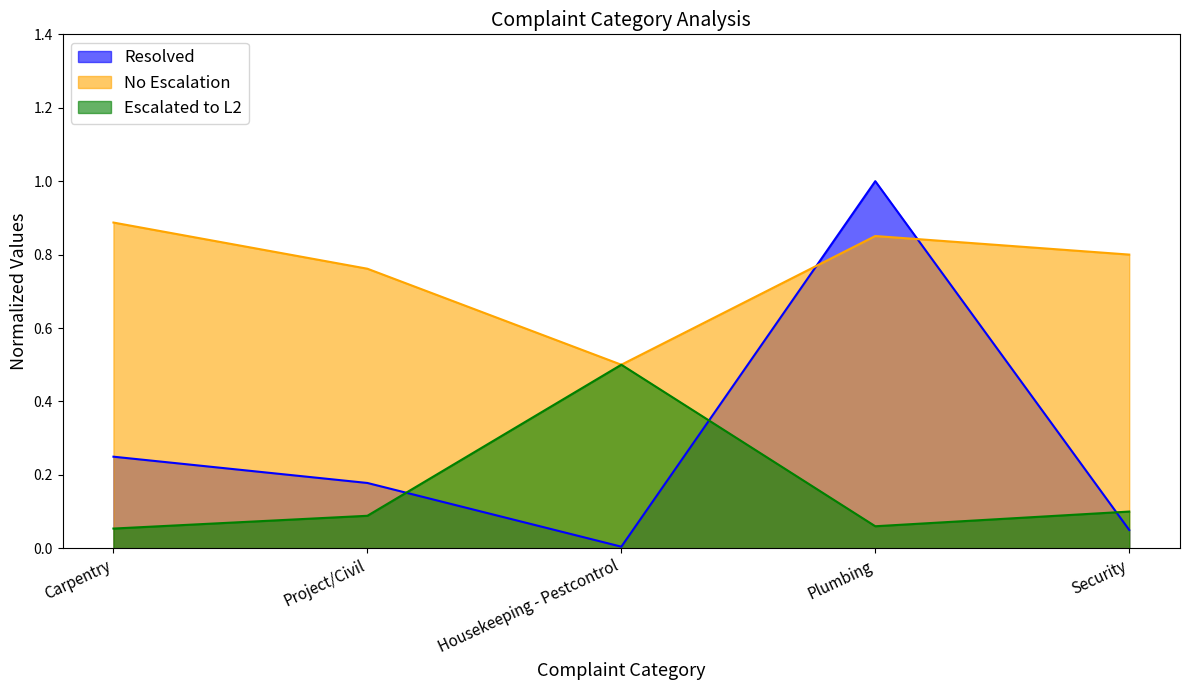

Does the chart display data point markers on the line(s)?

No